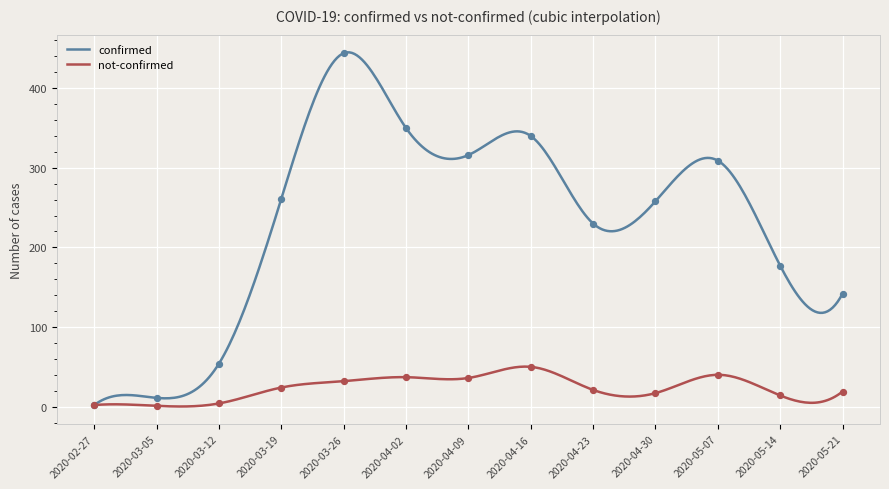

At which category is the sum across all series the highest?

2020-03-26